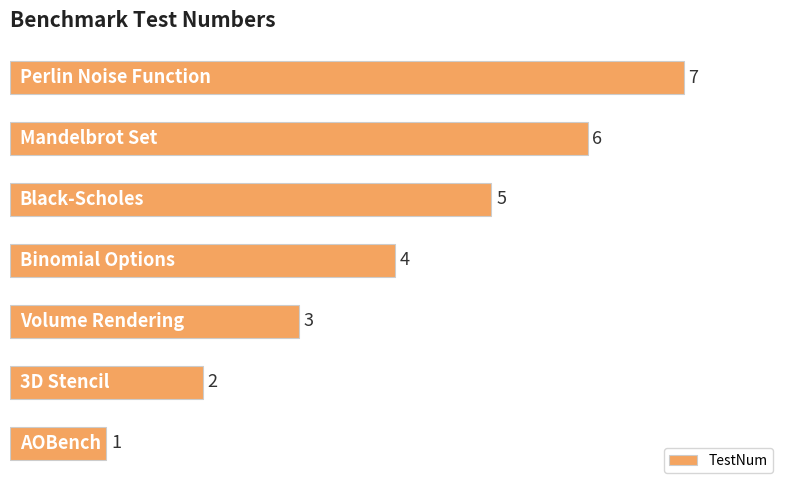

Count the values in the range 2 to 6.

5